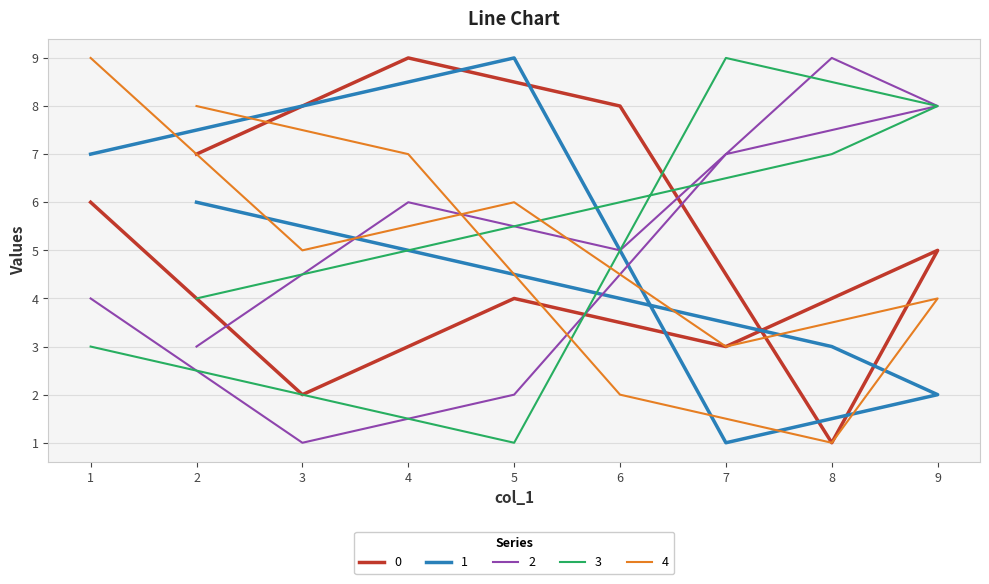

Is it true that 0 equals 0 at 8?

False